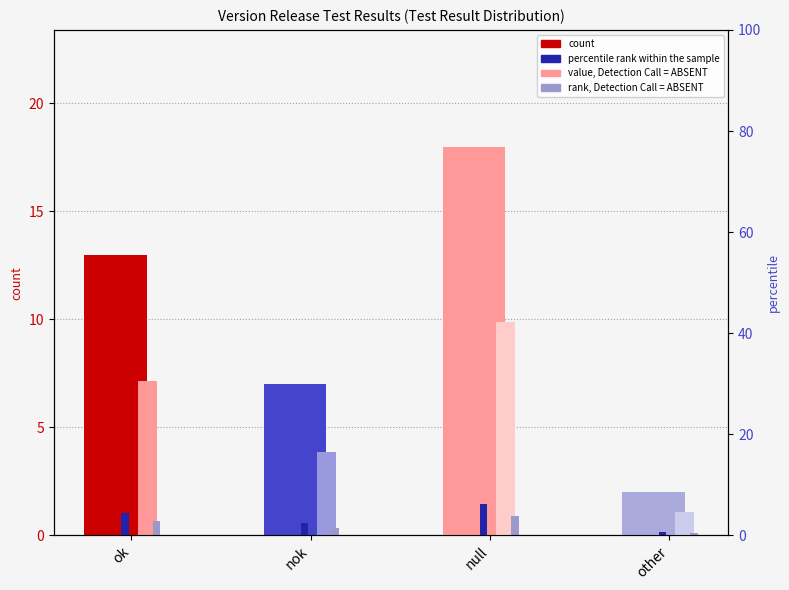

What is the maximum value shown in the chart?

18.0